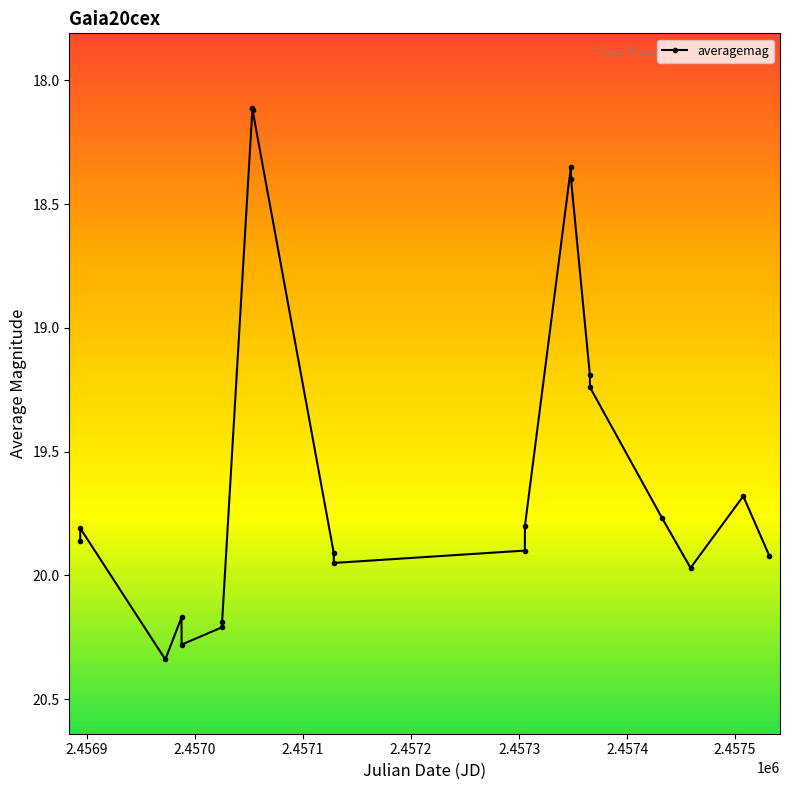

What is the difference between the maximum and minimum values?

2.2